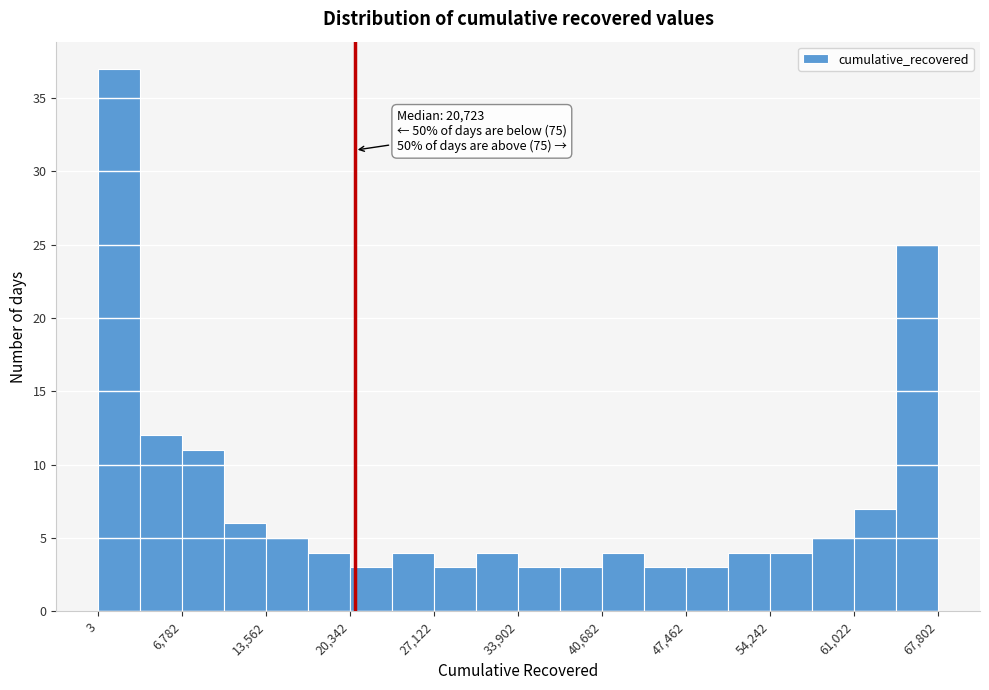

Read against the x-axis, roughly where is the centre of the tallest bar?

2000